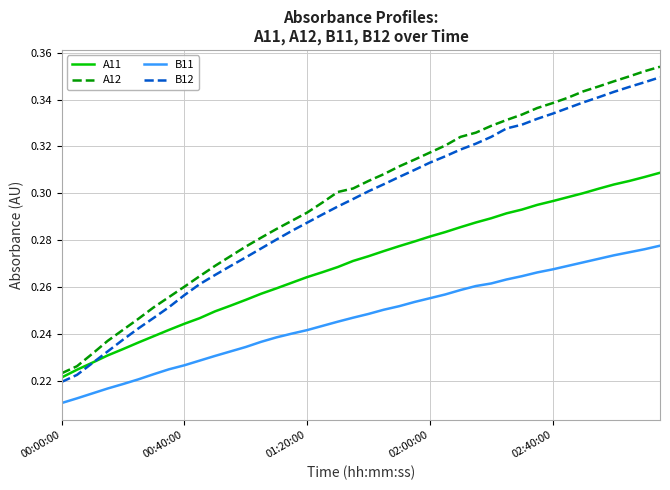

Which series has the widest spread of values?

A12